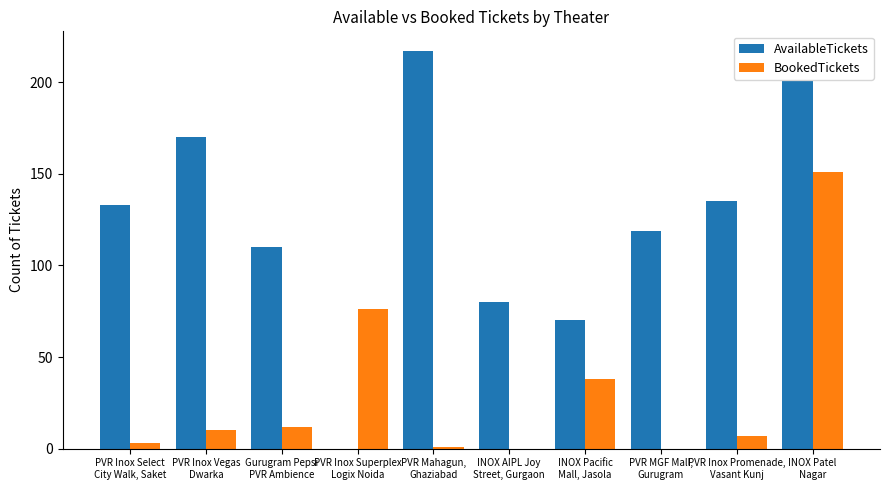

What is the average value of the AvailableTickets series?

124